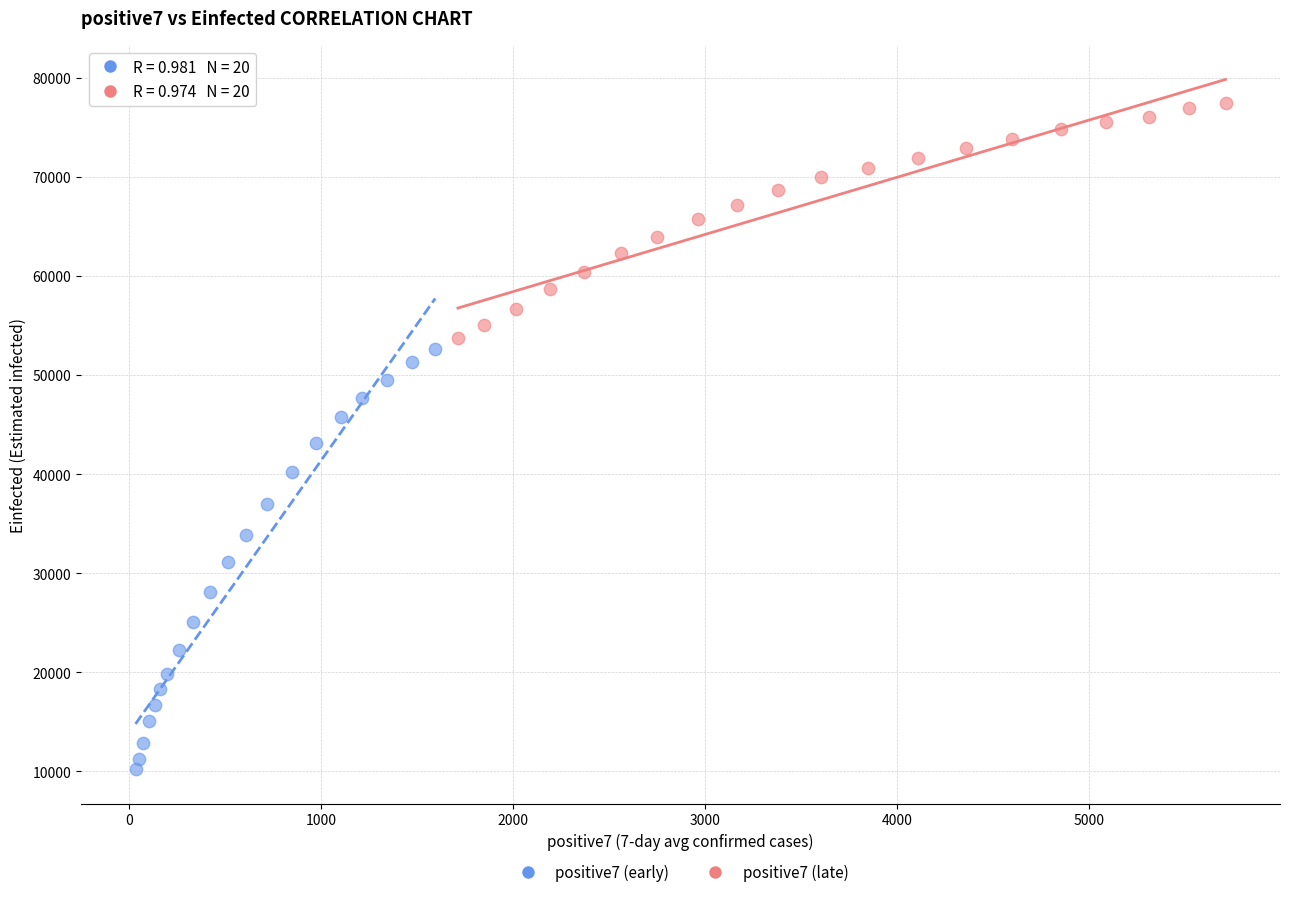

Which series has the widest spread of Y values?

positive7 (early)